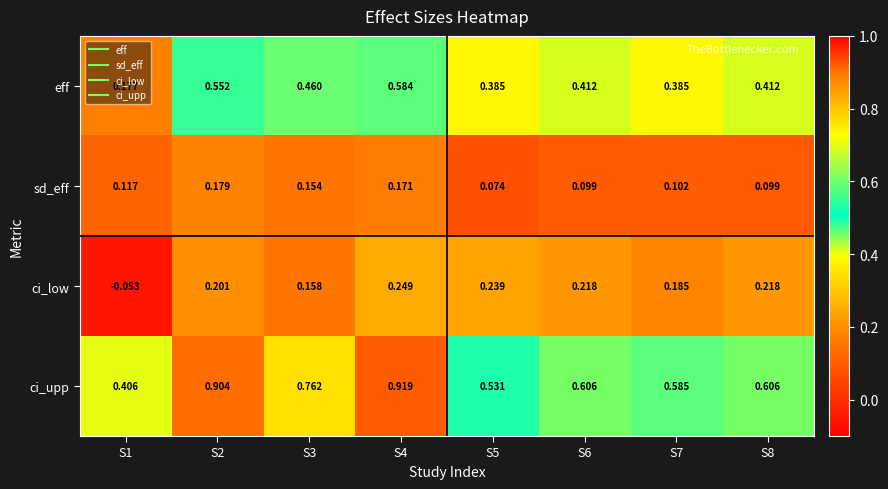

Which label corresponds to the smallest value in the chart?

S1